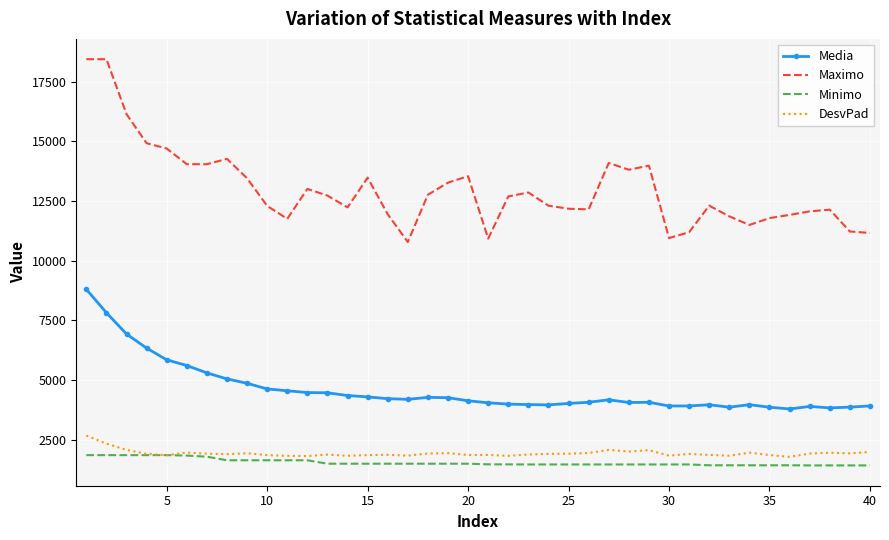

True or false: Maximo and Minimo cross at least once.

False